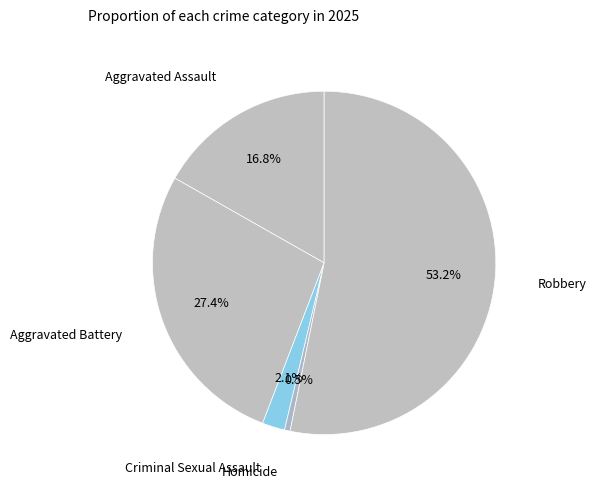

Which slice is the smallest?

Homicide